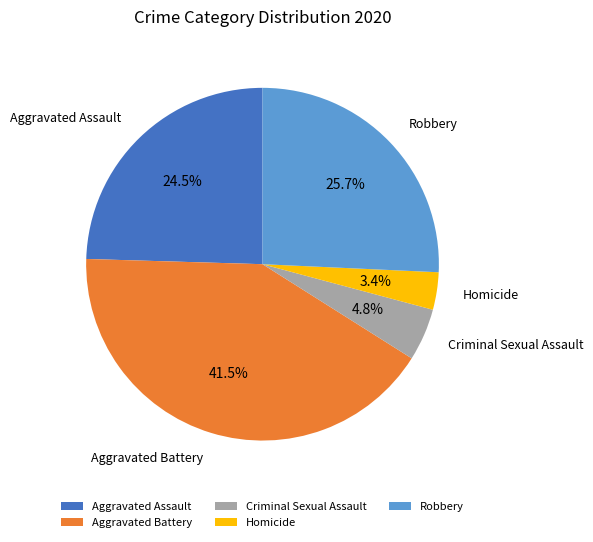

What is the largest slice in the pie chart?

Aggravated Battery